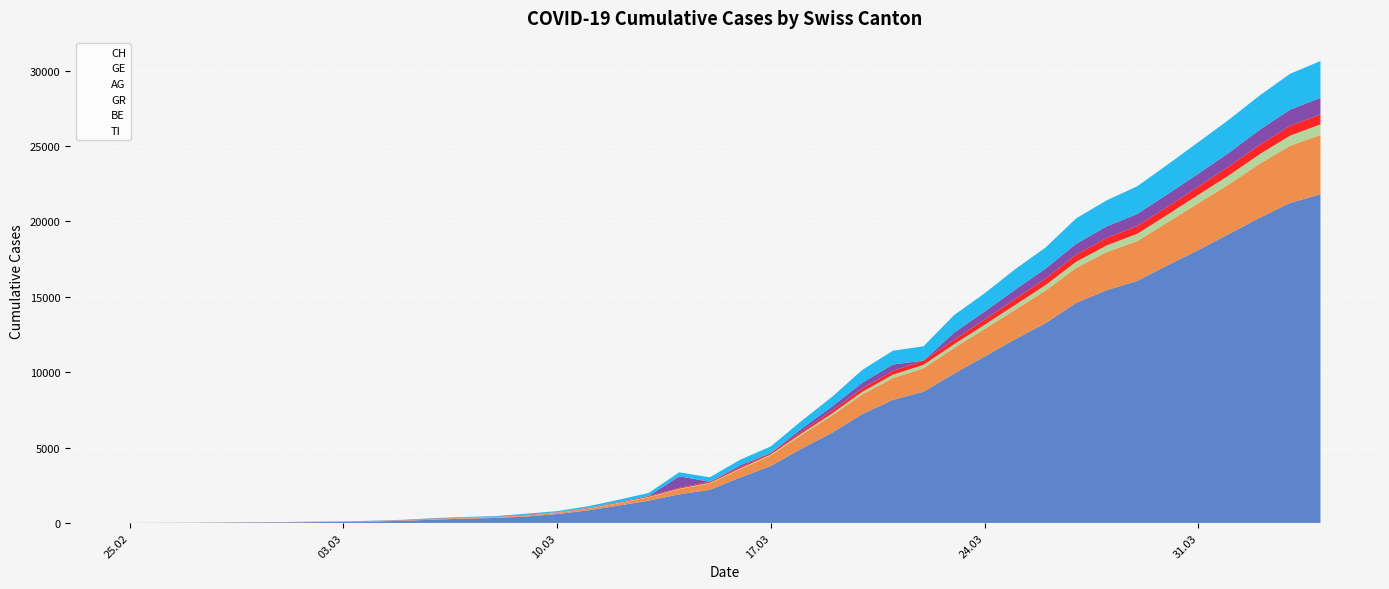

Reading left to right, extract all data points from this chart.

CH: 2020-02-25=0	2020-02-26=5	2020-02-27=9	2020-02-28=19	2020-02-29=31	2020-03-01=38	2020-03-02=56	2020-03-03=70	2020-03-04=99	2020-03-05=144	2020-03-06=220	2020-03-07=283	2020-03-08=332	2020-03-09=429	2020-03-10=588	2020-03-11=830	2020-03-12=1145	2020-03-13=1478	2020-03-14=1896	2020-03-15=2196	2020-03-16=3016	2020-03-17=3781	2020-03-18=4923	2020-03-19=5981	2020-03-20=7225	2020-03-21=8169	2020-03-22=8706	2020-03-23=9906	2020-03-24=11047	2020-03-25=12184	2020-03-26=13257	2020-03-27=14601	2020-03-28=15444	2020-03-29=16059	2020-03-30=17100	2020-03-31=18104	2020-04-01=19171	2020-04-02=20237	2020-04-03=21226	2020-04-04=21813
GE: 2020-02-25=0	2020-02-26=1	2020-02-27=1	2020-02-28=4	2020-02-29=8	2020-03-01=9	2020-03-02=10	2020-03-03=13	2020-03-04=15	2020-03-05=20	2020-03-06=29	2020-03-07=42	2020-03-08=44	2020-03-09=59	2020-03-10=79	2020-03-11=112	2020-03-12=153	2020-03-13=224	2020-03-14=343	2020-03-15=425	2020-03-16=549	2020-03-17=701	2020-03-18=911	2020-03-19=1139	2020-03-20=1307	2020-03-21=1445	2020-03-22=1549	2020-03-23=1703	2020-03-24=1820	2020-03-25=1959	2020-03-26=2160	2020-03-27=2321	2020-03-28=2527	2020-03-29=2638	2020-03-30=2855	2020-03-31=3109	2020-04-01=3289	2020-04-02=3582	2020-04-03=3793	2020-04-04=3928
AG: 2020-02-25=0	2020-02-26=1	2020-02-27=1	2020-02-28=1	2020-02-29=3	2020-03-01=4	2020-03-02=7	2020-03-03=7	2020-03-04=10	2020-03-05=11	2020-03-06=12	2020-03-07=14	2020-03-08=14	2020-03-09=15	2020-03-10=18	2020-03-11=20	2020-03-12=27	2020-03-13=30	2020-03-14=33	2020-03-15=43	2020-03-16=56	2020-03-17=69	2020-03-18=96	2020-03-19=134	2020-03-20=175	2020-03-21=223	2020-03-22=235	2020-03-23=245	2020-03-24=283	2020-03-25=318	2020-03-26=367	2020-03-27=407	2020-03-28=444	2020-03-29=485	2020-03-30=506	2020-03-31=554	2020-04-01=596	2020-04-02=631	2020-04-03=673	2020-04-04=702
GR: 2020-02-25=0	2020-02-26=2	2020-02-27=2	2020-02-28=6	2020-02-29=6	2020-03-01=6	2020-03-02=9	2020-03-03=9	2020-03-04=12	2020-03-05=14	2020-03-06=16	2020-03-07=17	2020-03-08=18	2020-03-09=18	2020-03-10=22	2020-03-11=31	2020-03-12=43	2020-03-13=53	2020-03-14=56	2020-03-15=71	2020-03-16=84	2020-03-17=101	2020-03-18=128	2020-03-19=182	2020-03-20=226	2020-03-21=258	2020-03-22=284	2020-03-23=300	2020-03-24=343	2020-03-25=393	2020-03-26=433	2020-03-27=474	2020-03-28=495	2020-03-29=519	2020-03-30=535	2020-03-31=547	2020-04-01=592	2020-04-02=622	2020-04-03=649	2020-04-04=657
BE: 2020-02-25=0	2020-02-26=0	2020-02-27=0	2020-02-28=0	2020-02-29=0	2020-03-01=0	2020-03-02=0	2020-03-03=0	2020-03-04=0	2020-03-05=0	2020-03-06=17	2020-03-07=0	2020-03-08=0	2020-03-09=34	2020-03-10=0	2020-03-11=0	2020-03-12=0	2020-03-13=0	2020-03-14=767	2020-03-15=0	2020-03-16=123	2020-03-17=0	2020-03-18=193	2020-03-19=282	2020-03-20=377	2020-03-21=418	2020-03-22=0	2020-03-23=470	2020-03-24=532	2020-03-25=624	2020-03-26=660	2020-03-27=718	2020-03-28=767	2020-03-29=798	2020-03-30=826	2020-03-31=856	2020-04-01=909	2020-04-02=1003	2020-04-03=1073	2020-04-04=1106
TI: 2020-02-25=0	2020-02-26=0	2020-02-27=1	2020-02-28=1	2020-02-29=2	2020-03-01=2	2020-03-02=4	2020-03-03=8	2020-03-04=13	2020-03-05=25	2020-03-06=28	2020-03-07=41	2020-03-08=49	2020-03-09=61	2020-03-10=75	2020-03-11=108	2020-03-12=163	2020-03-13=206	2020-03-14=265	2020-03-15=293	2020-03-16=368	2020-03-17=426	2020-03-18=511	2020-03-19=638	2020-03-20=849	2020-03-21=916	2020-03-22=945	2020-03-23=1162	2020-03-24=1209	2020-03-25=1354	2020-03-26=1401	2020-03-27=1688	2020-03-28=1727	2020-03-29=1837	2020-03-30=1962	2020-03-31=2091	2020-04-01=2195	2020-04-02=2271	2020-04-03=2377	2020-04-04=2442